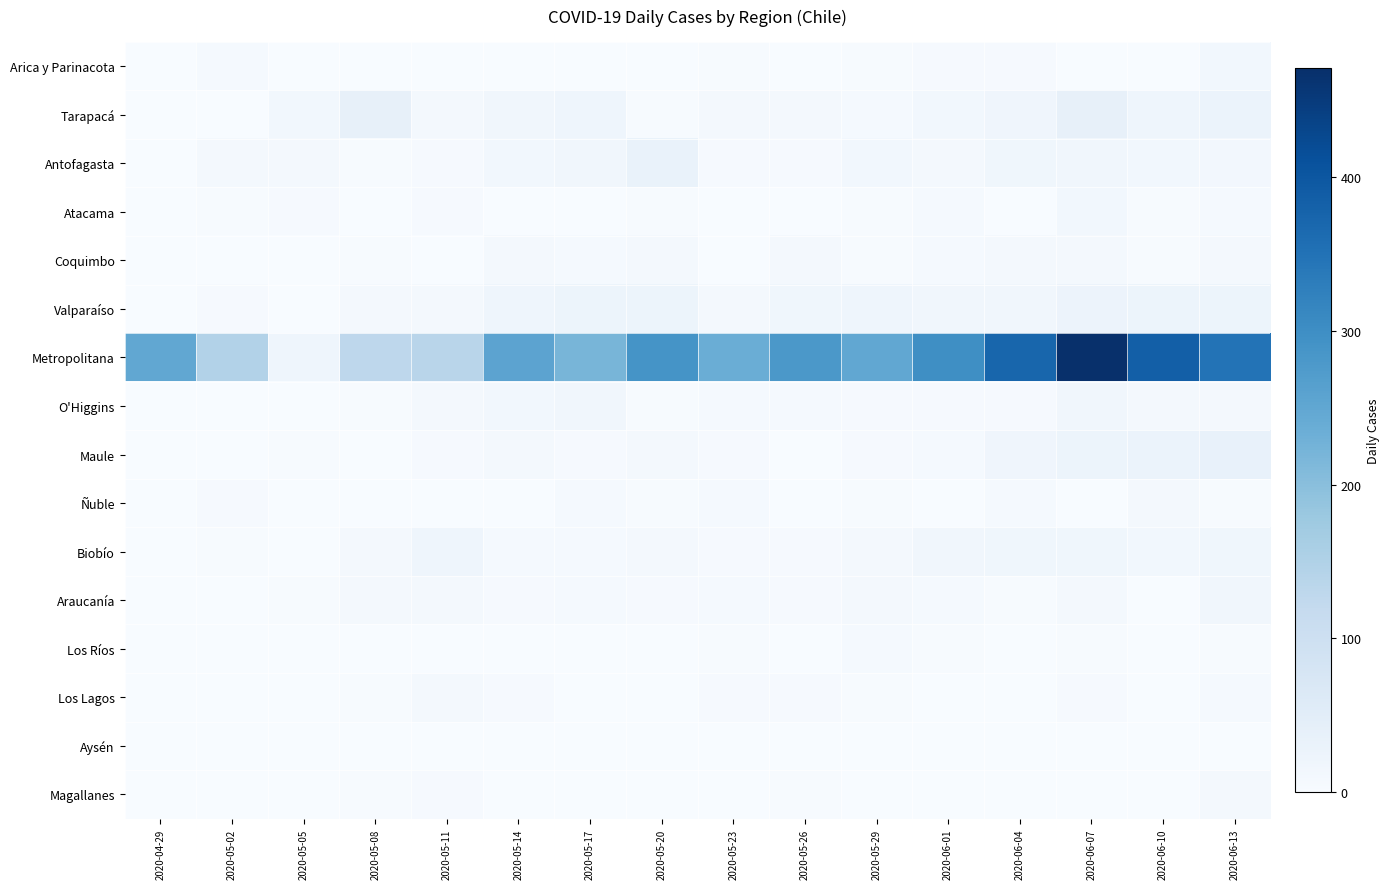

Which has a higher value, 2020-05-26 or 2020-06-10?

2020-05-26